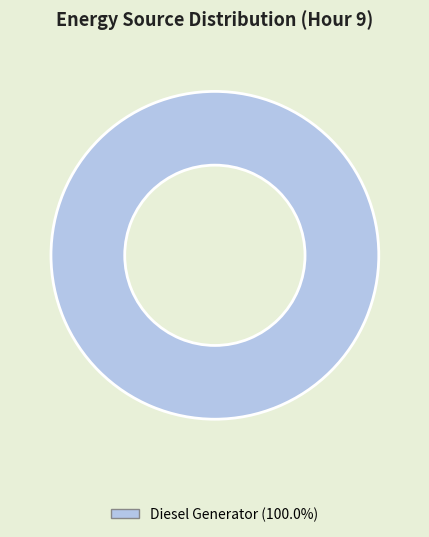

How many slices are in this pie chart?

1